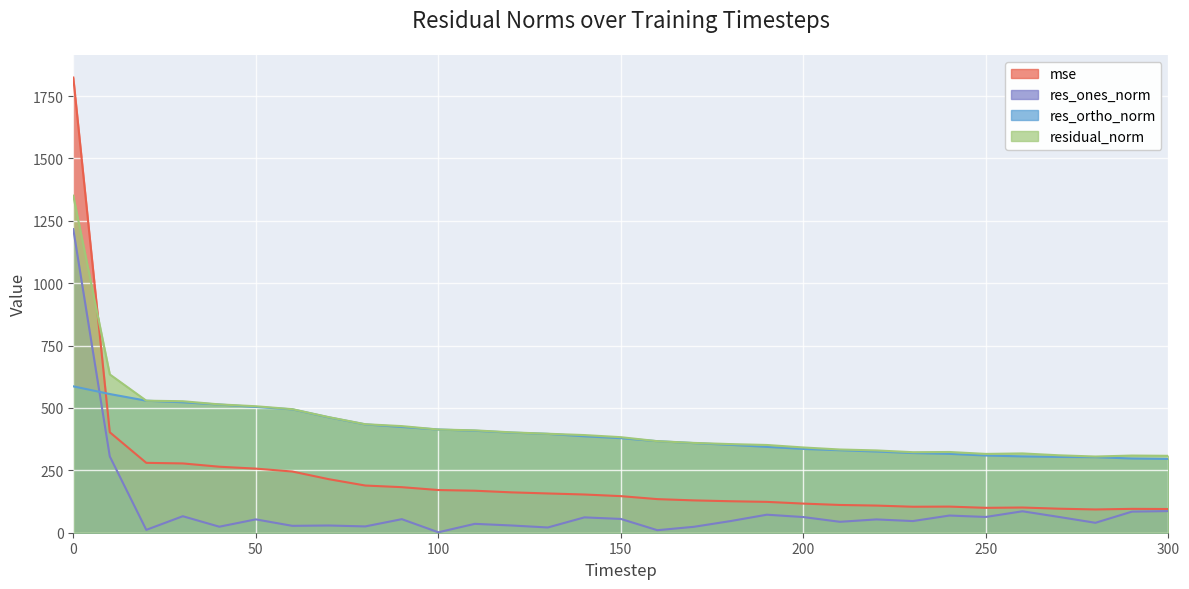

What is the value of the res_ortho_norm point at the 24th from the left?

319.3